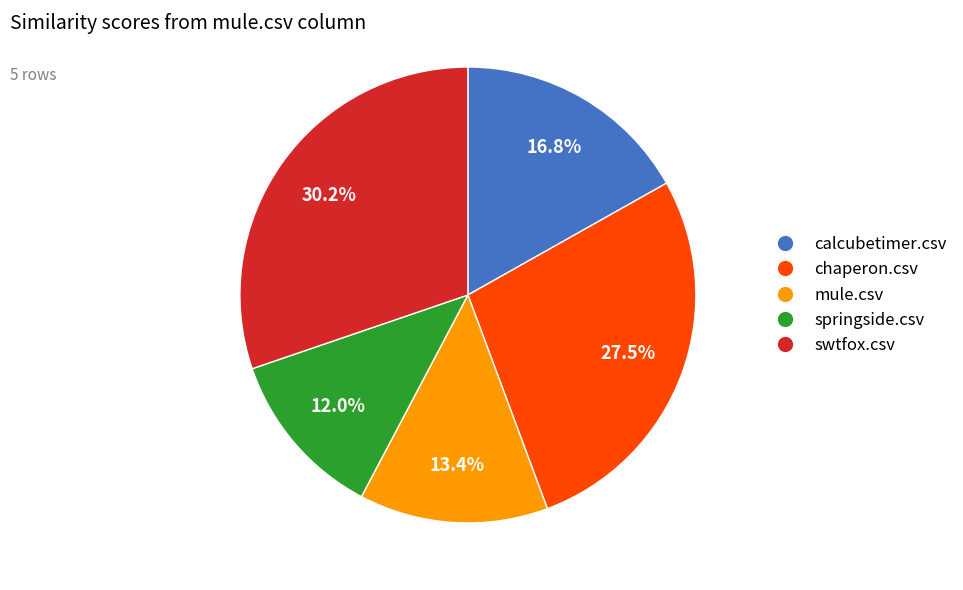

To the nearest percent, what percentage of the pie is calcubetimer.csv?

17%